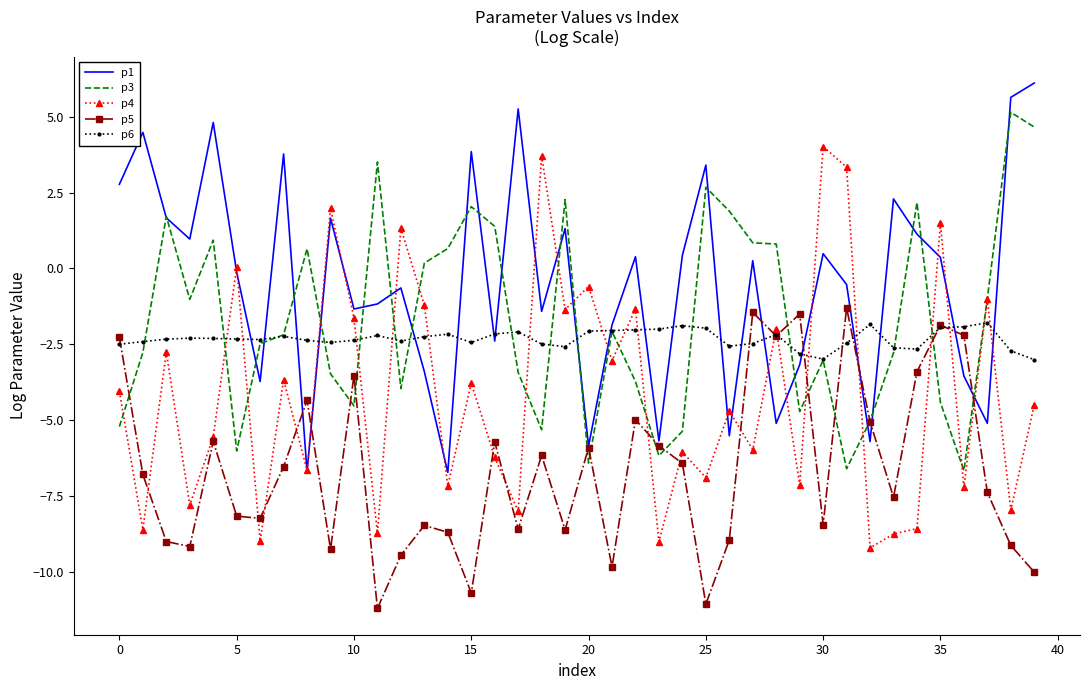

How many values in the p1 series exceed 0?

20